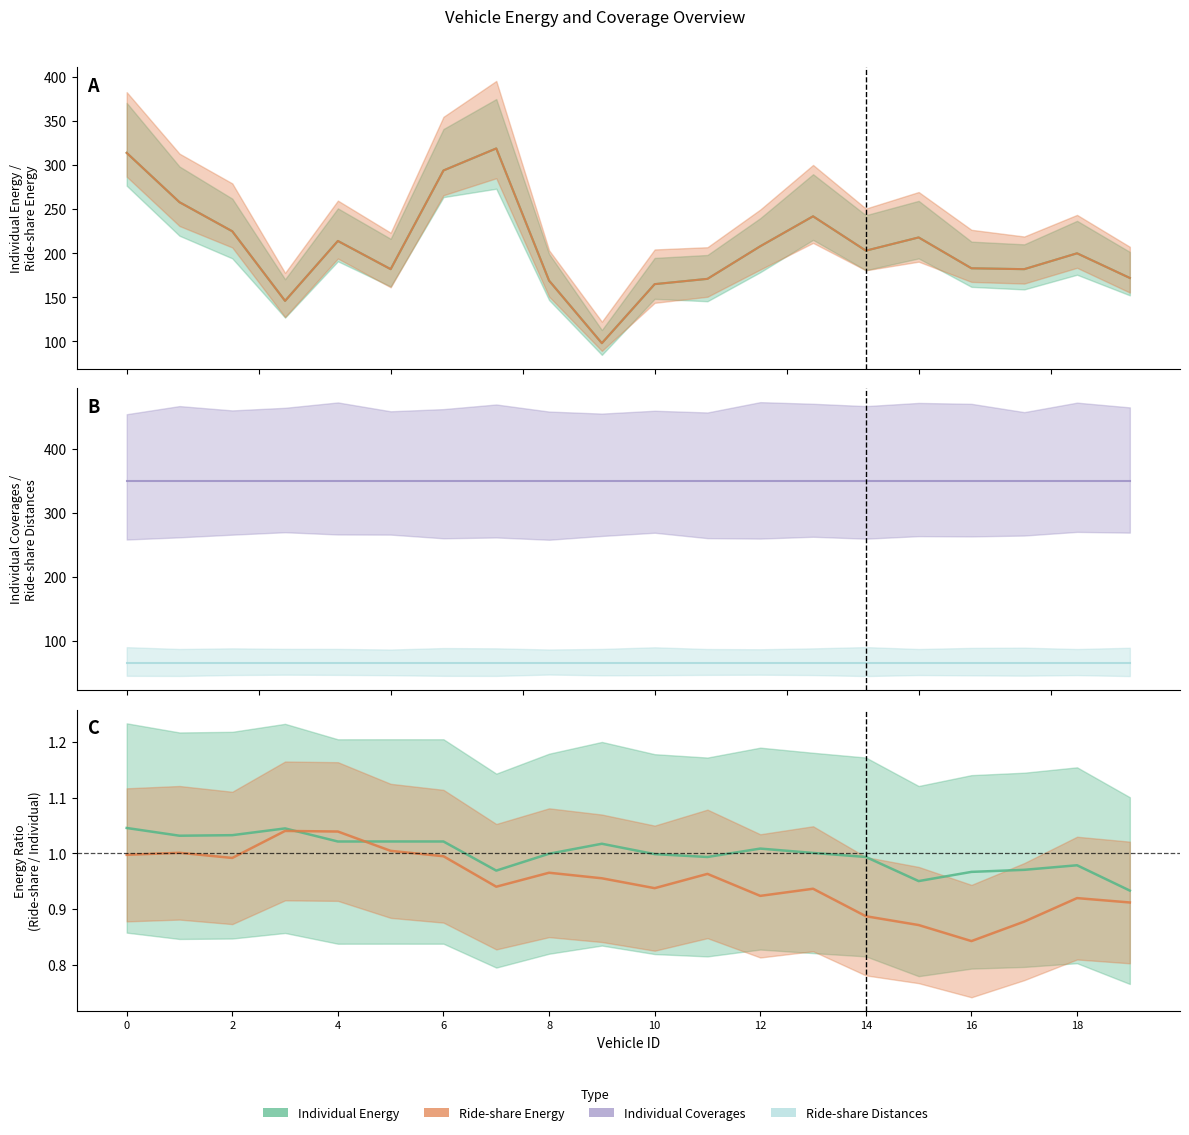

True or false: Individual Energy and Ride-share Energy cross at least once.

False